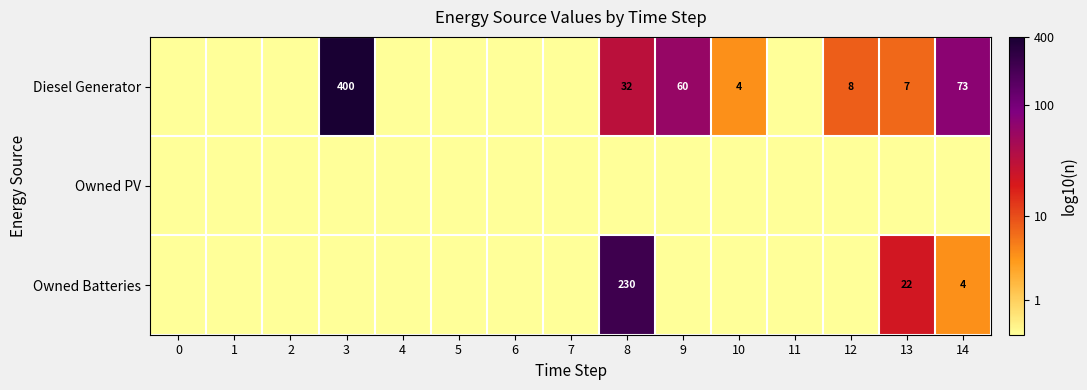

True or false: row_0 has a value of -4.2 at 1.

False